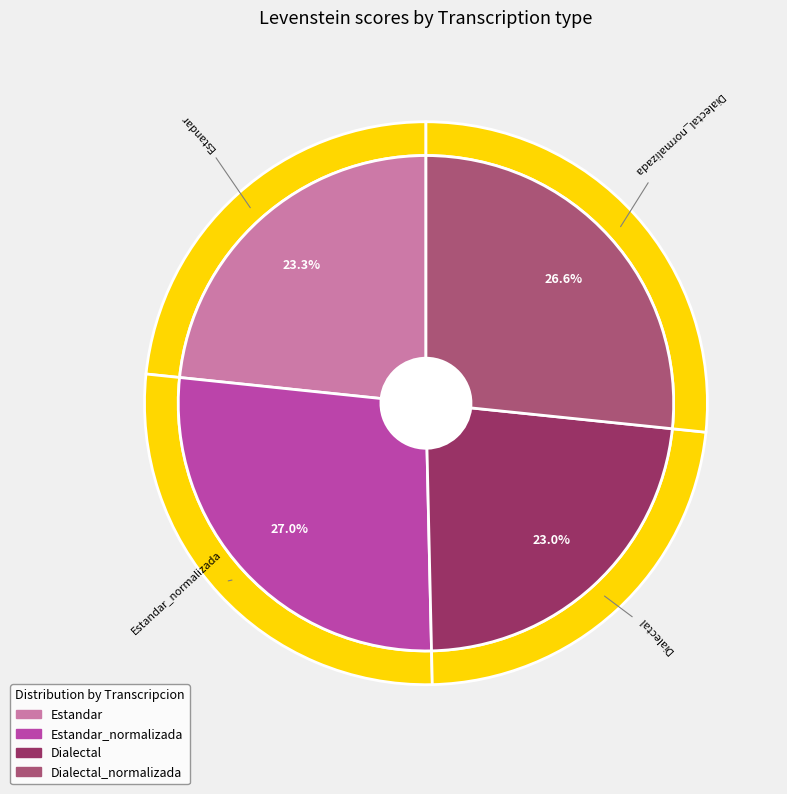

Is the sum of Estandar and Dialectal_normalizada greater than half?

No